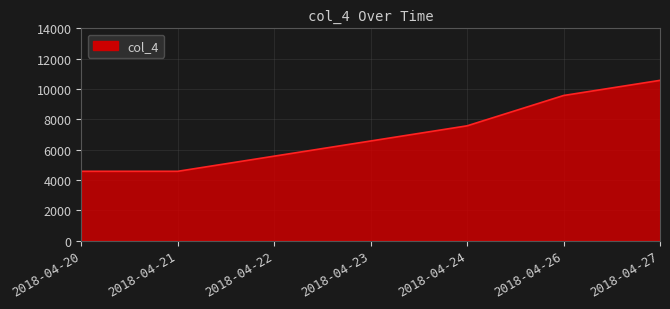

What is the maximum value shown in the chart?

10567.9